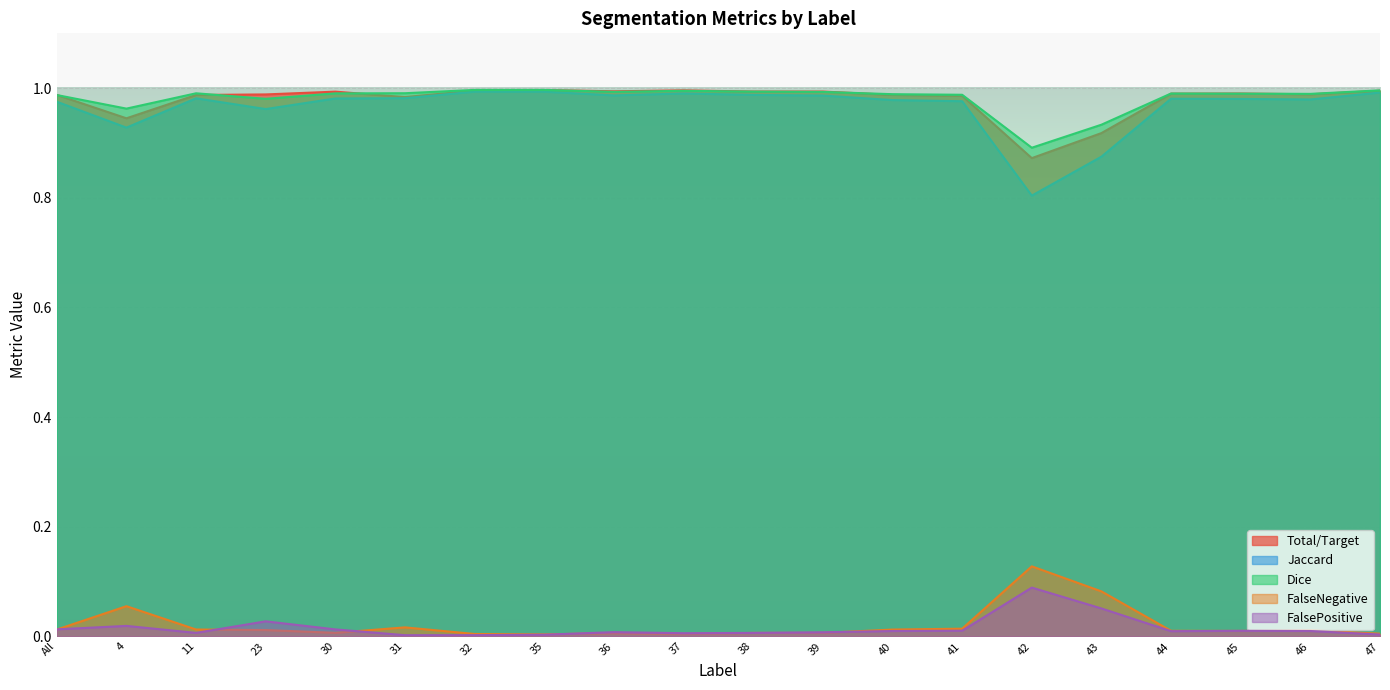

Where is the first local minimum for Dice?

4